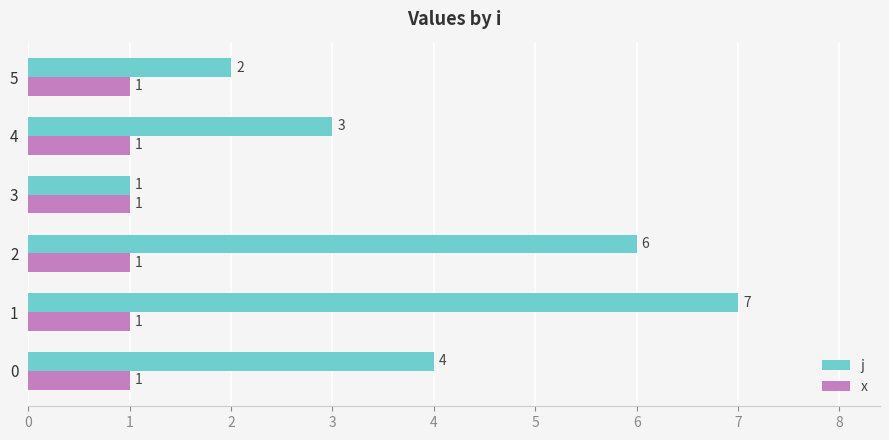

Count the j values in the range 2 to 6.

4